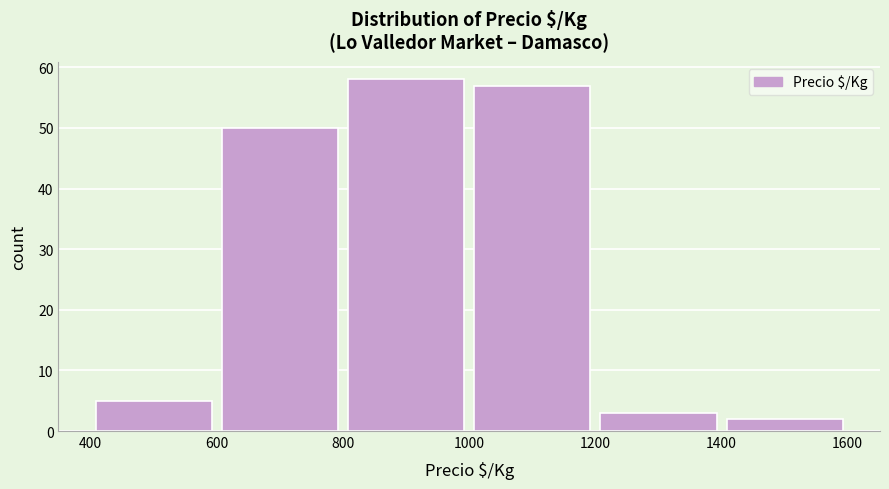

Reading left to right, list every bar in this chart as the range it spans on the x-axis followed by its height. The values are not printed on the chart, so give them approximately, as read against the axis.

400 to 600: 5
600 to 800: 50
800 to 1000: 58
1000 to 1200: 57
1200 to 1400: 3
1400 to 1600: 2